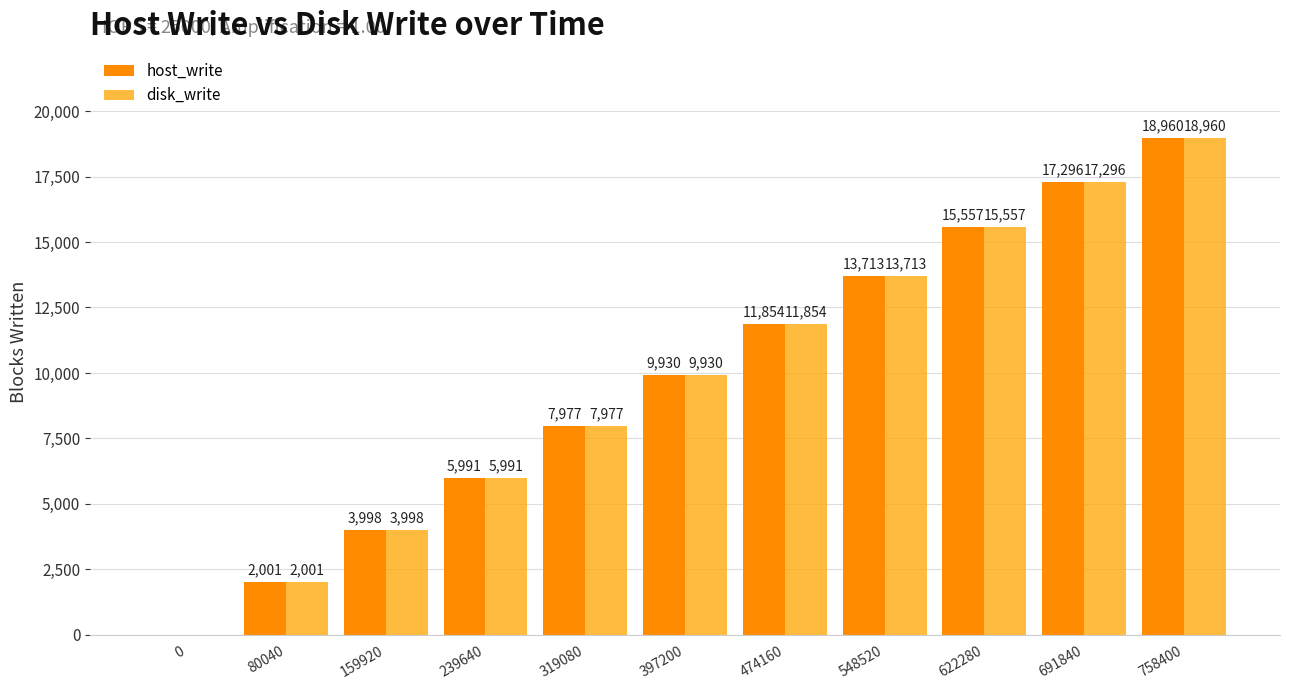

Reading left to right, transcribe all the data shown in this chart.

host_write: 0	2001	3998	5991	7977	9930	11854	13713	15557	17296	18960
disk_write: 0	2001	3998	5991	7977	9930	11854	13713	15557	17296	18960